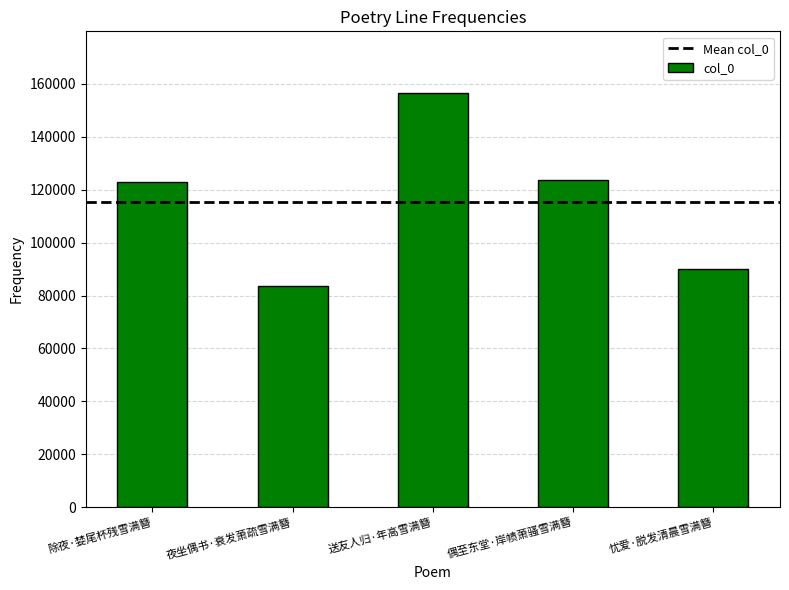

Does the chart contain stacked bars?

No